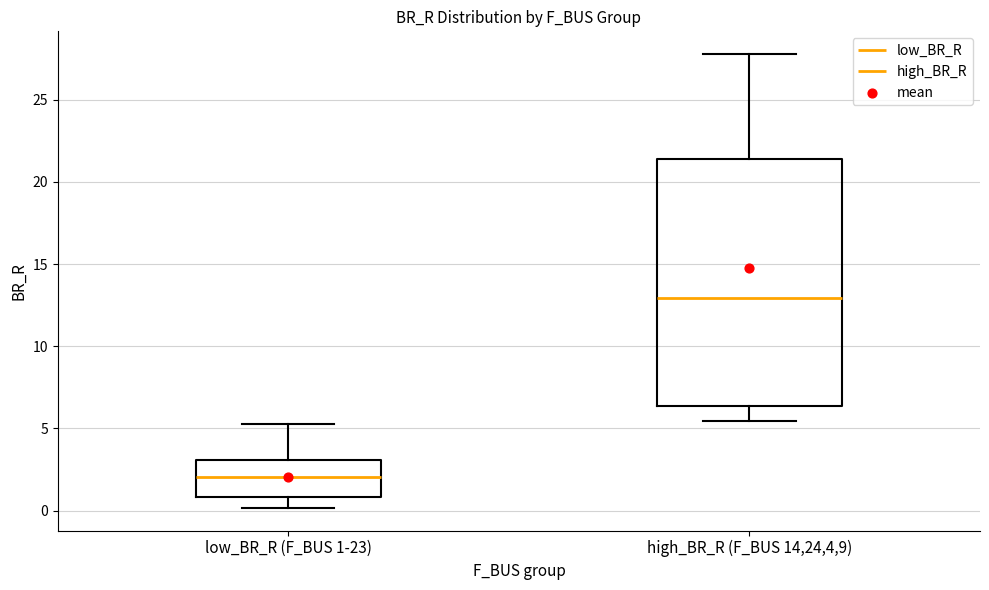

Which box has the lowest median line?

low_BR_R (F_BUS 1-23)